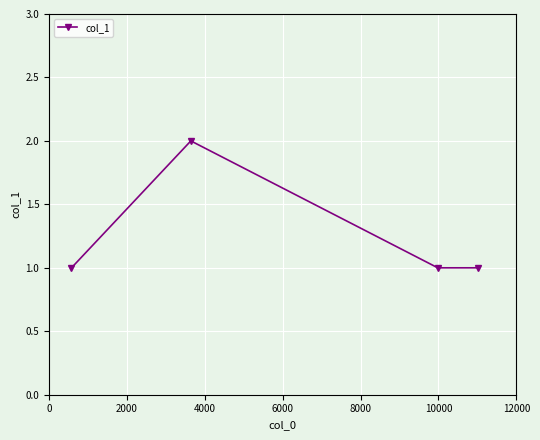

What is the value of the 3rd point from the left?

1